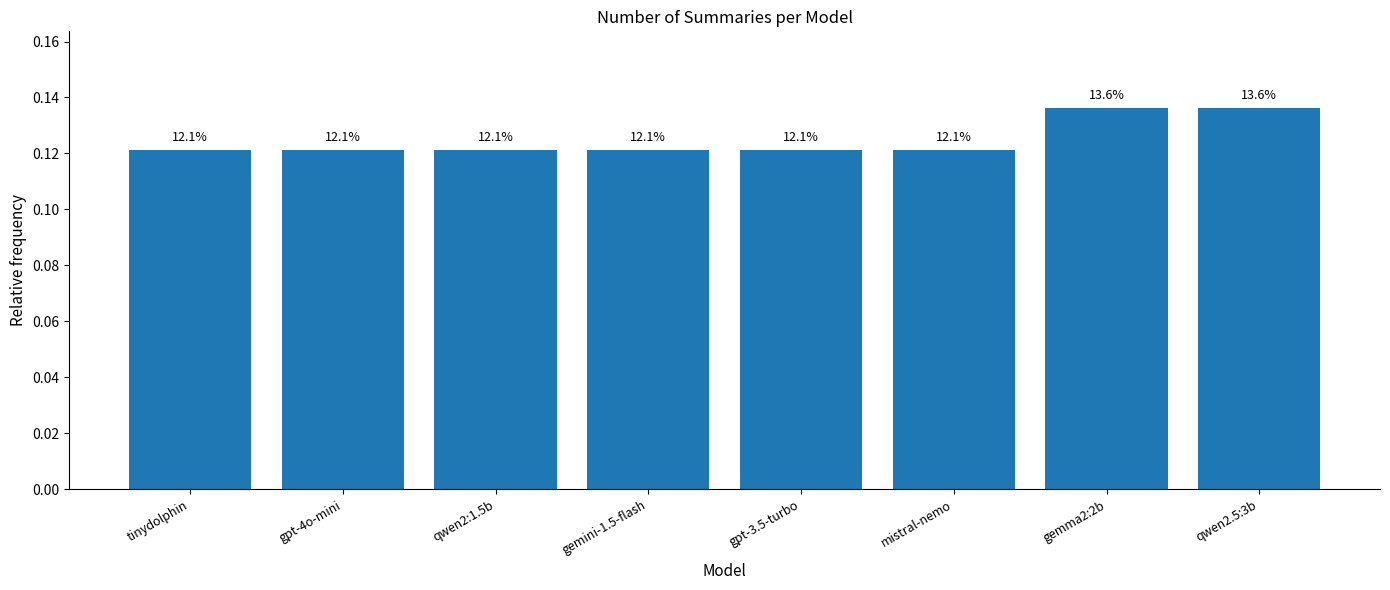

Rank the categories by value from highest to lowest.

gemma2:2b, qwen2.5:3b, tinydolphin, gpt-4o-mini, qwen2:1.5b, gemini-1.5-flash, gpt-3.5-turbo, mistral-nemo